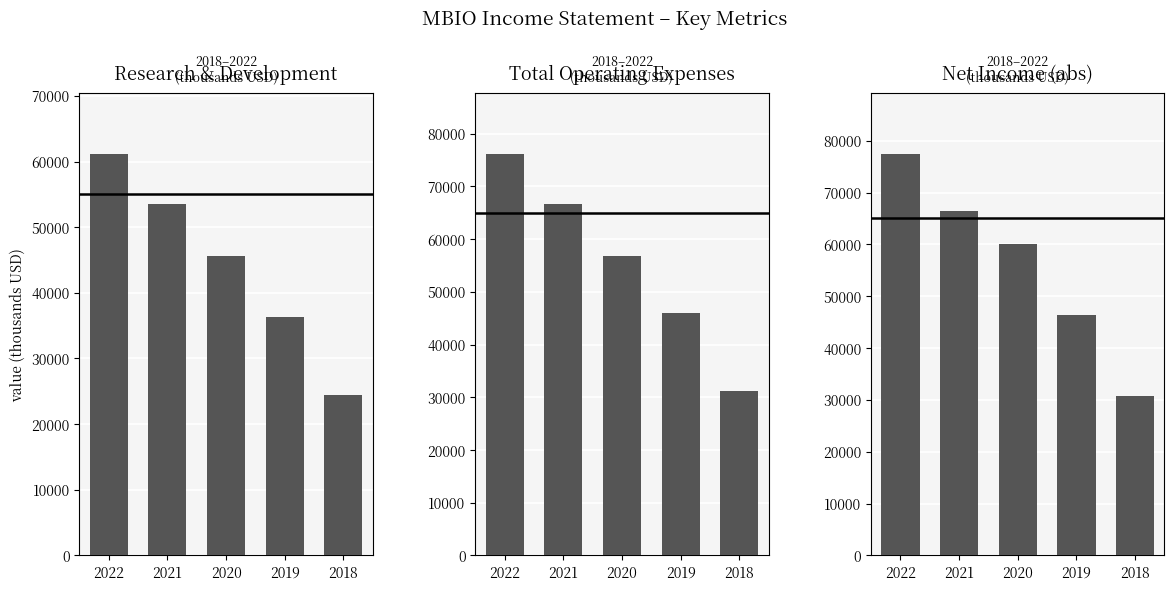

Which category has the lowest value across all series?

2018